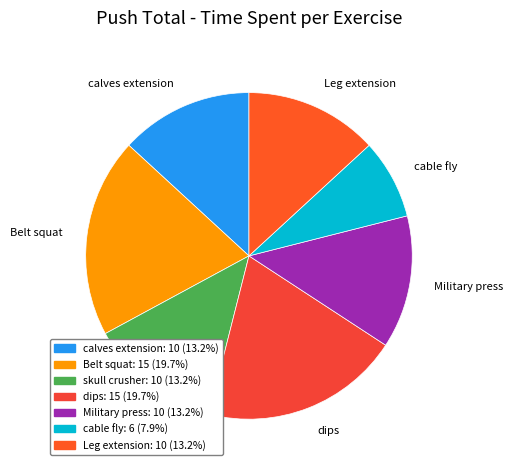

Does Leg extension account for over 50% of the chart?

No